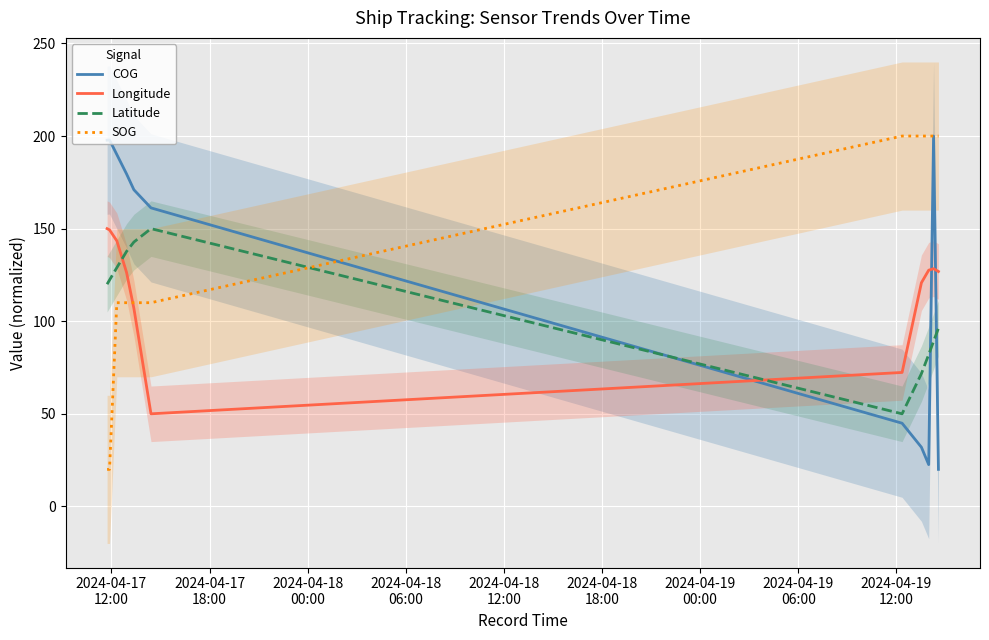

Does the chart display data point markers on the line(s)?

No